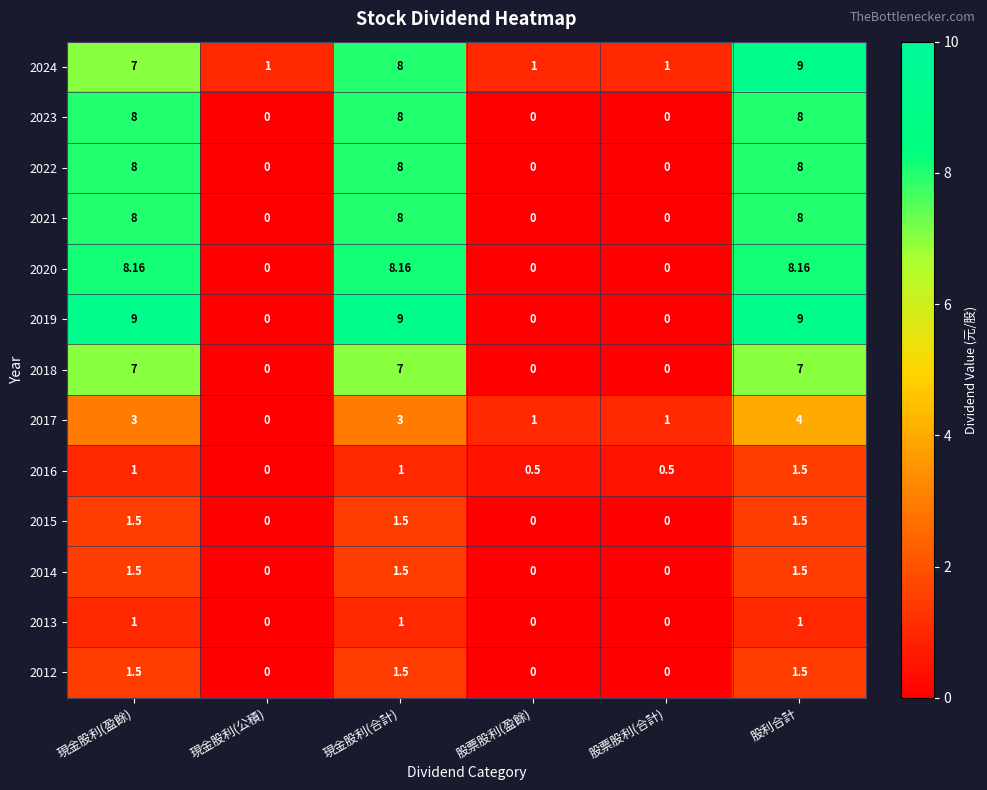

Is the value of 2014 at 股票股利(合計) greater than the value of 2013 at 現金股利(盈餘)?

No